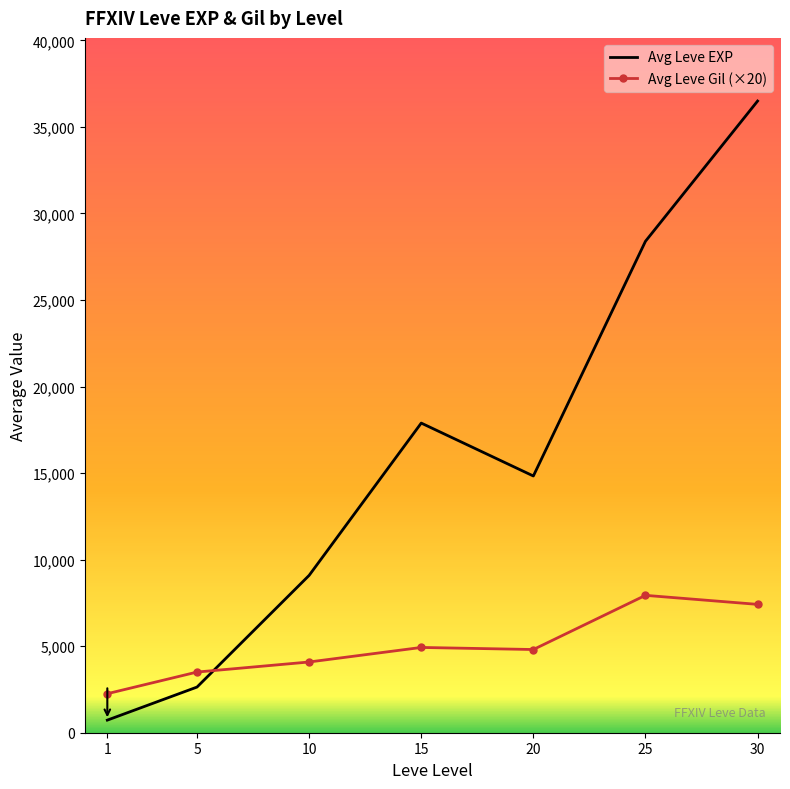

The Avg Gil by Level series shows 95 at 25. True or false?

False